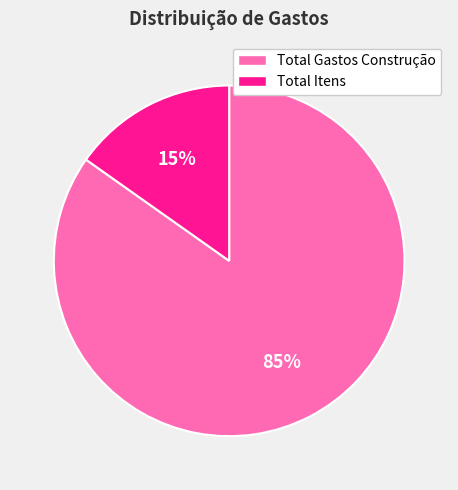

Combined, do Total Gastos Construção and Total Itens account for over 50%?

Yes